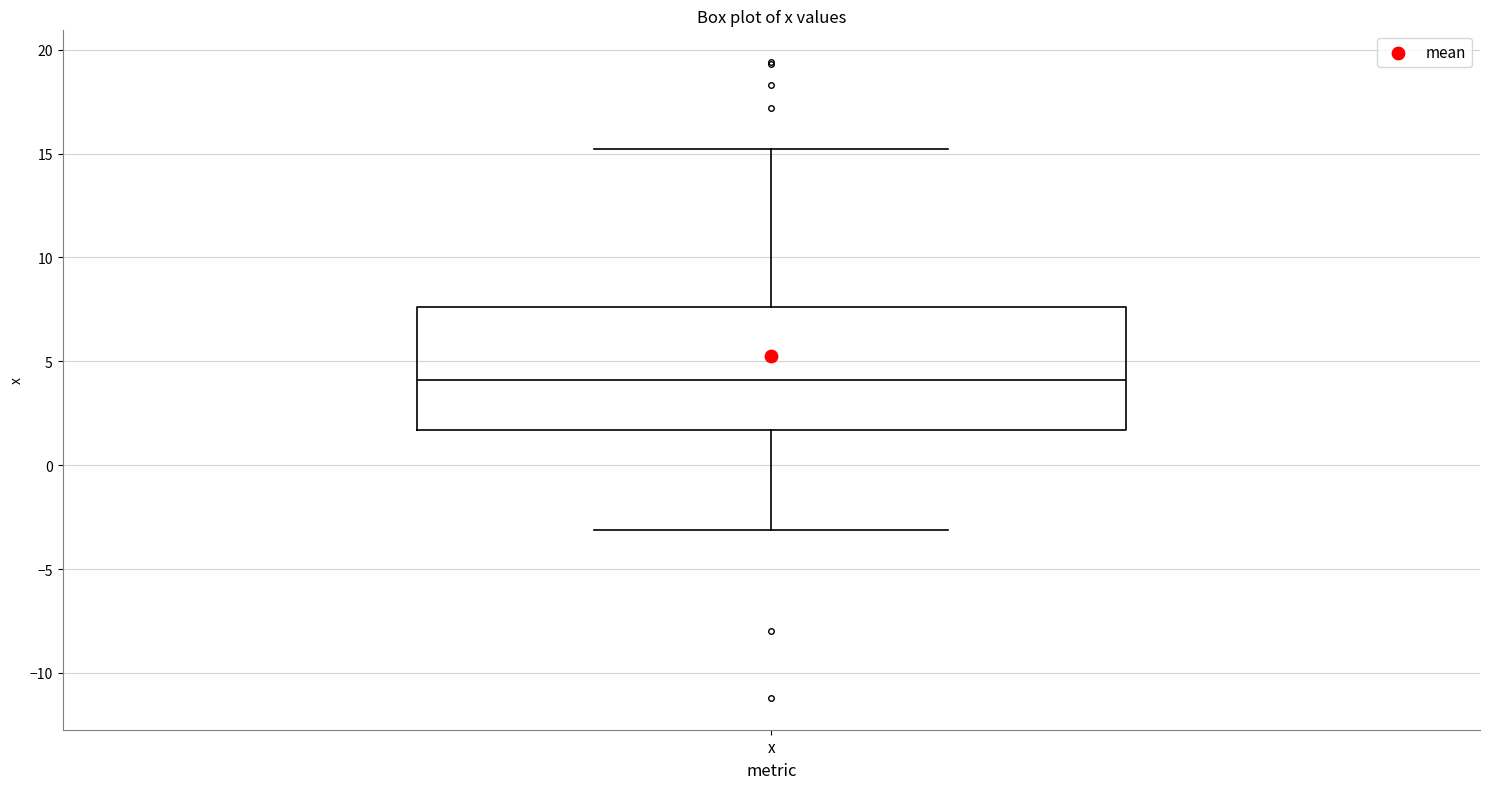

Where does the upper whisker of the box for x end on the y-axis? The values are not printed on the chart, so give them approximately, as read against the axis.

15.0